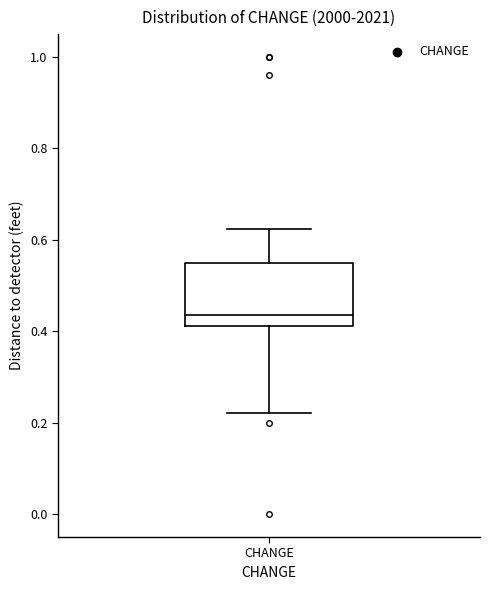

Transcribe this box plot: give where the median line is, the range the box spans, and where the two whiskers end, as read against the y-axis. The values are not printed on the chart, so give them approximately, as read against the axis.

median 0.44, box 0.42 to 0.54, whiskers 0.22 to 0.62